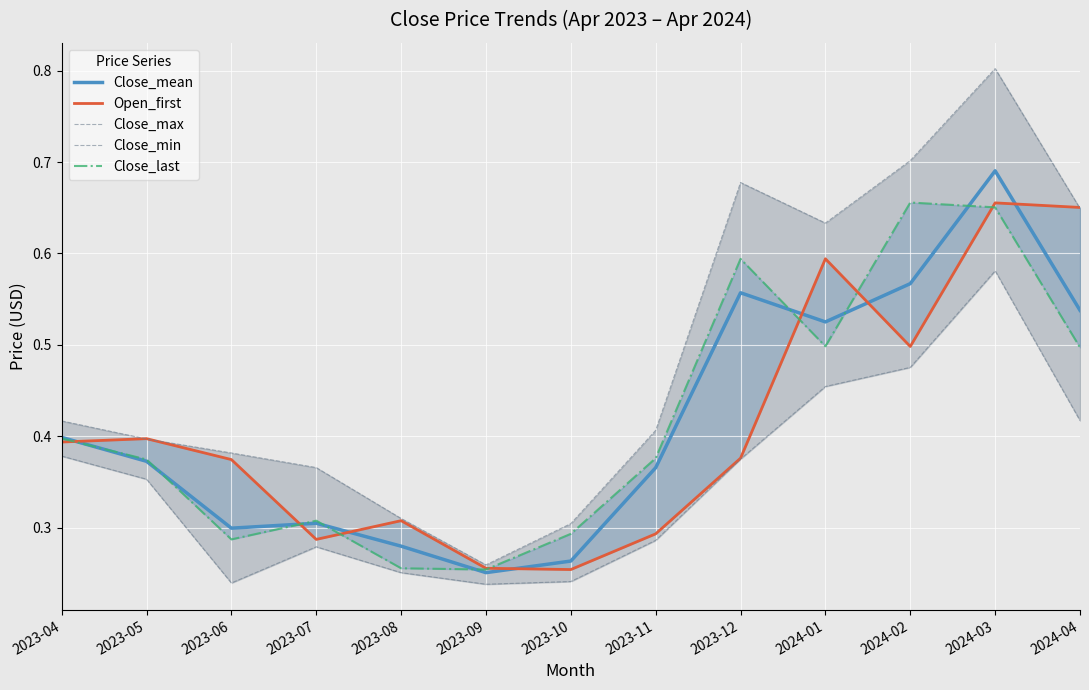

What is the highest value of the Close_mean series?

0.7